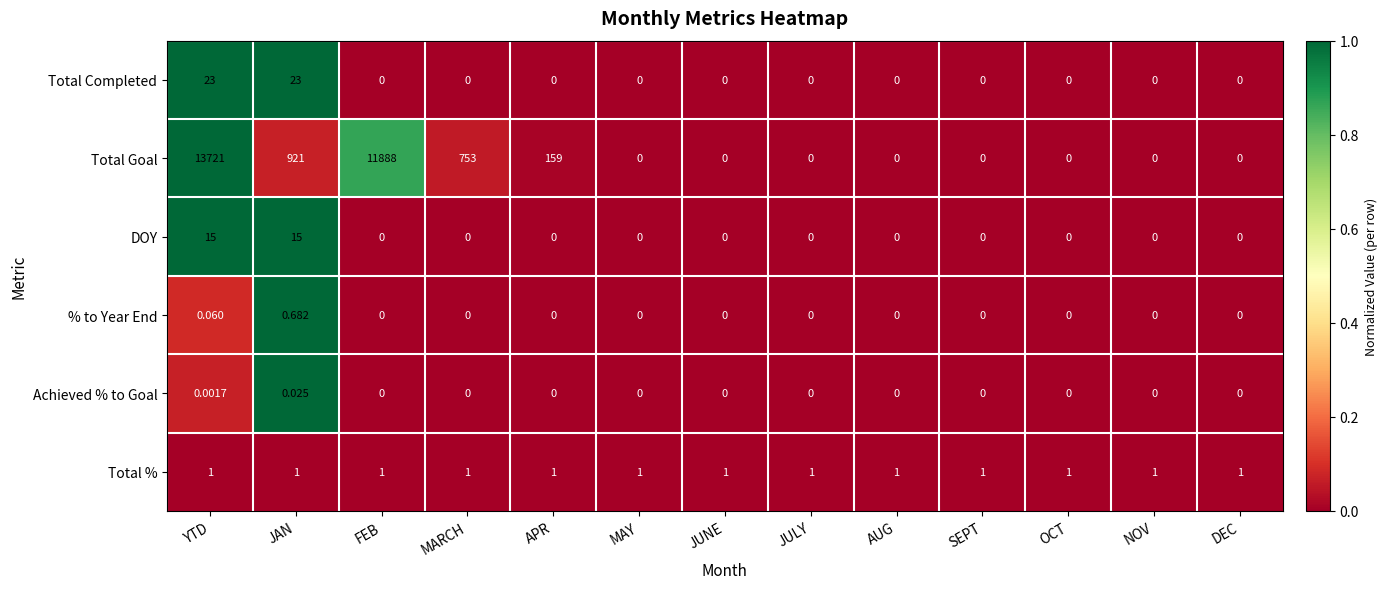

Is the value of Total Goal at APR greater than the value of Achieved % to Goal at DEC?

Yes